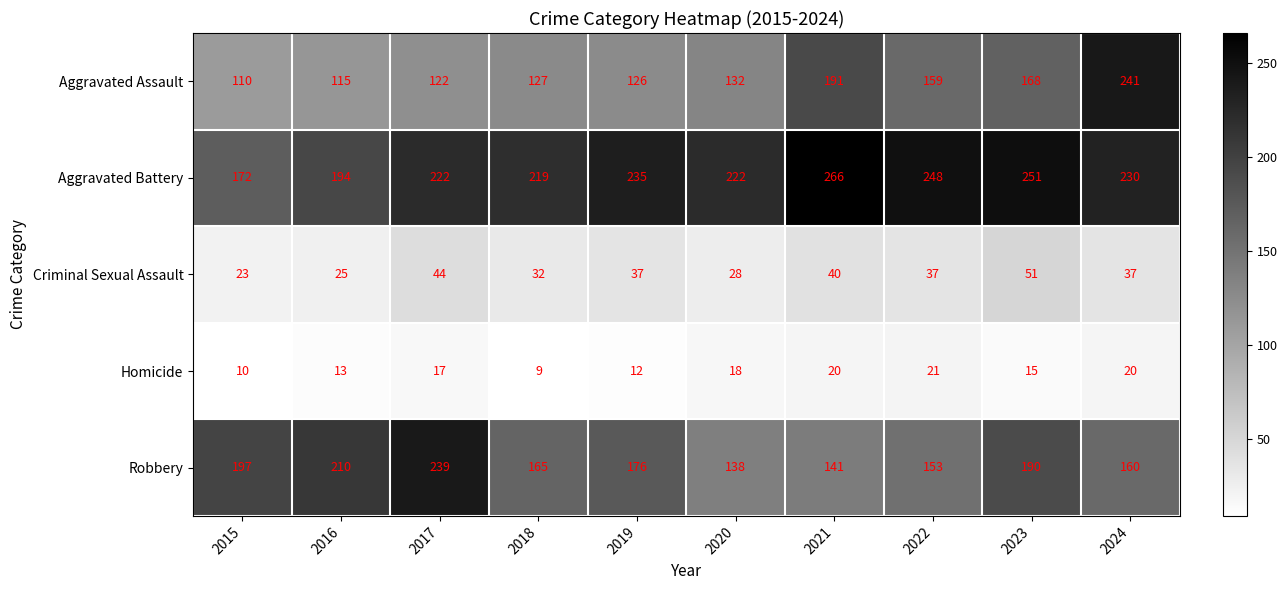

Which category has the lowest value in the Homicide series?

2018